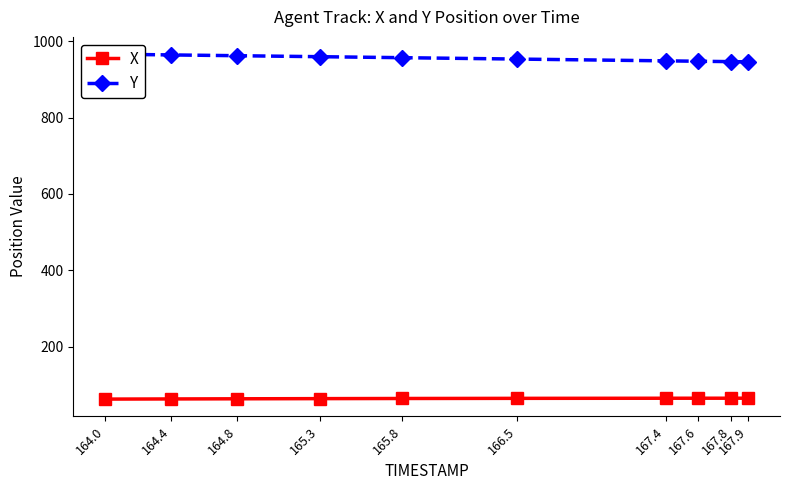

At how many categories does at least one series exceed 850?

10